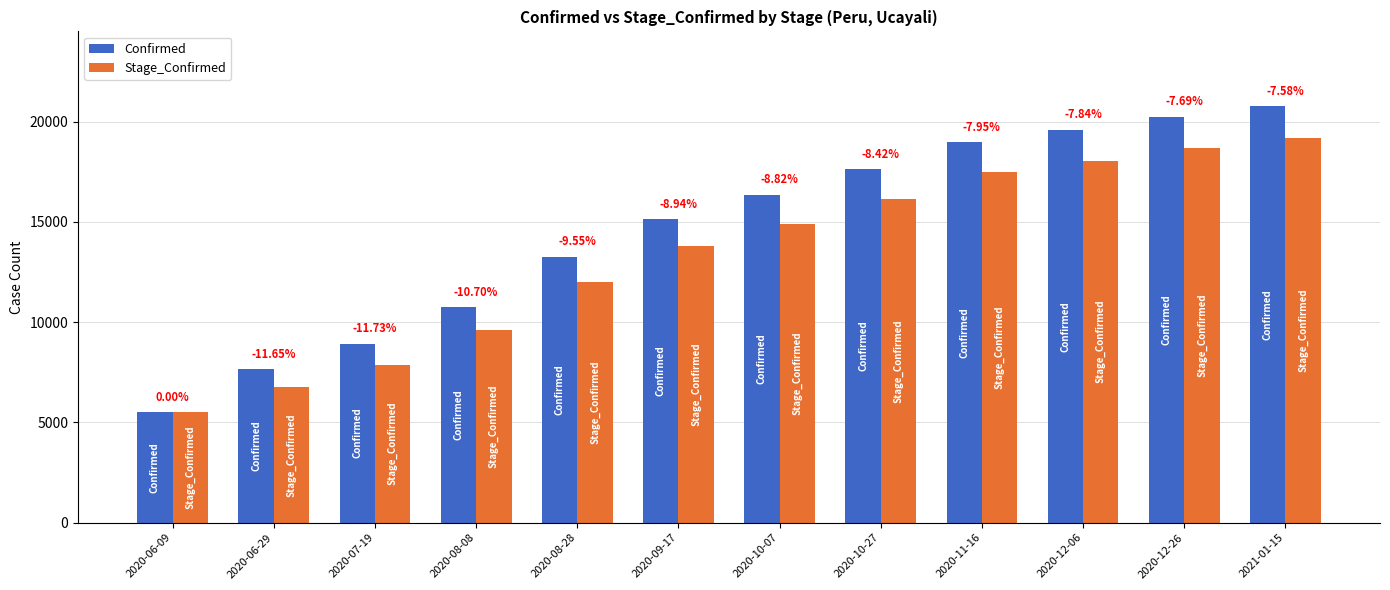

How many bars are there in each group?

2